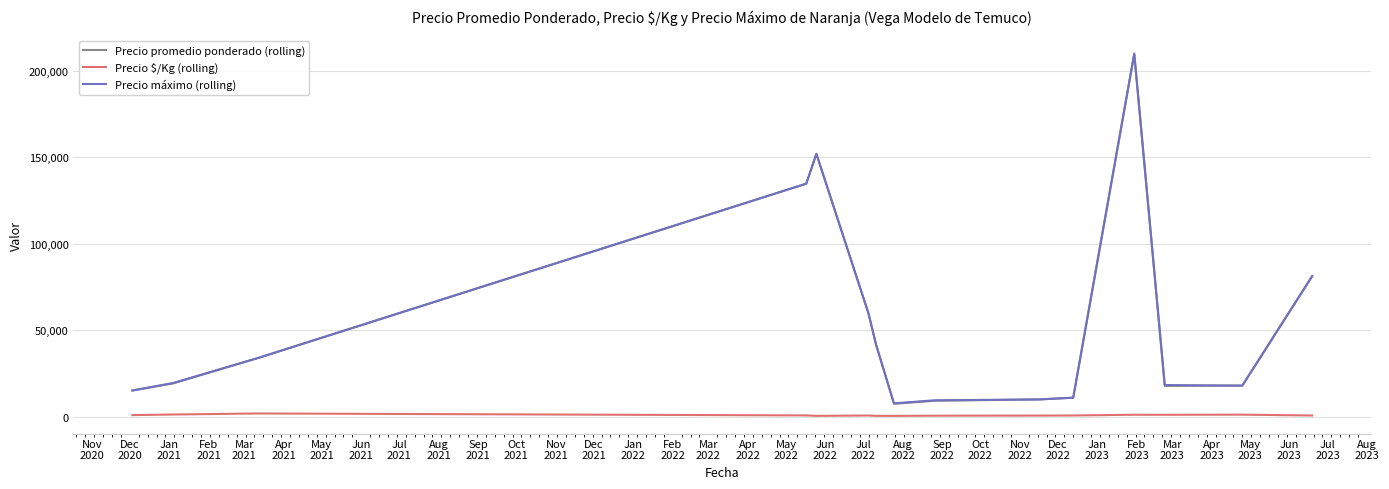

True or false: Precio máximo (rolling) and Precio $/Kg (rolling) intersect in this chart.

False